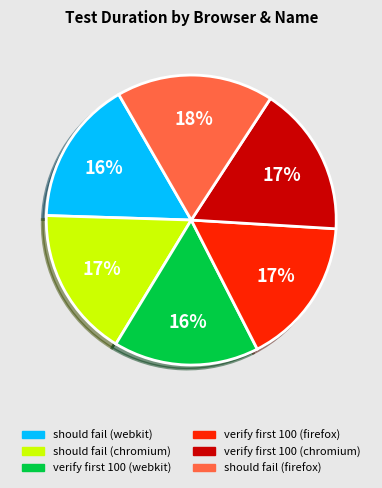

Count the number of slices in the pie.

6